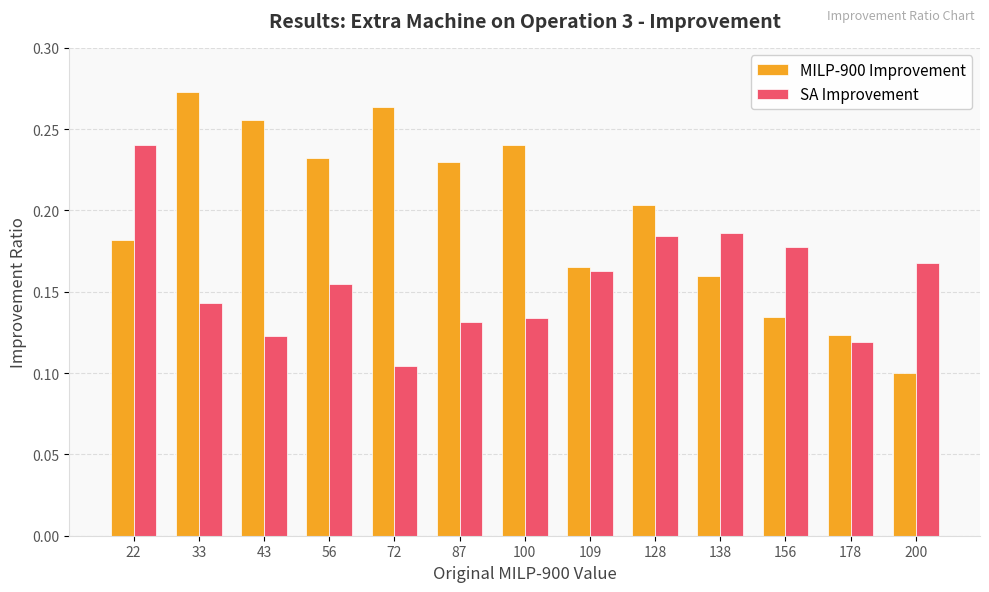

Rank the series by their maximum value, from highest to lowest.

MILP-900 Improvement, SA Improvement